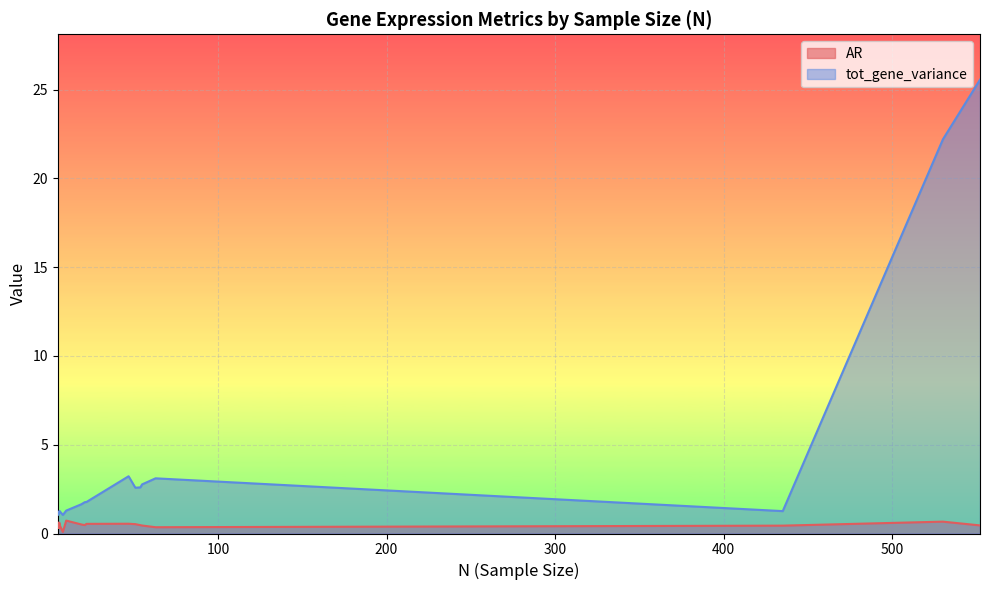

True or false: AR and tot_gene_variance cross at least once.

False